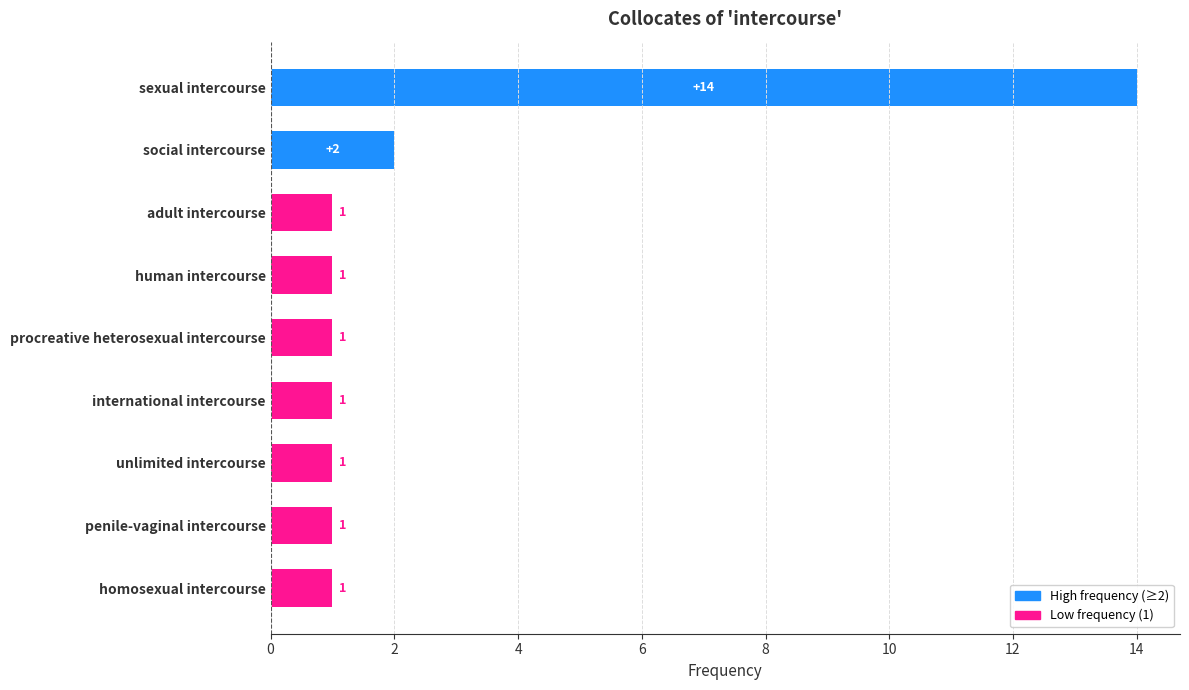

What is the difference between the maximum and second lowest values?

13